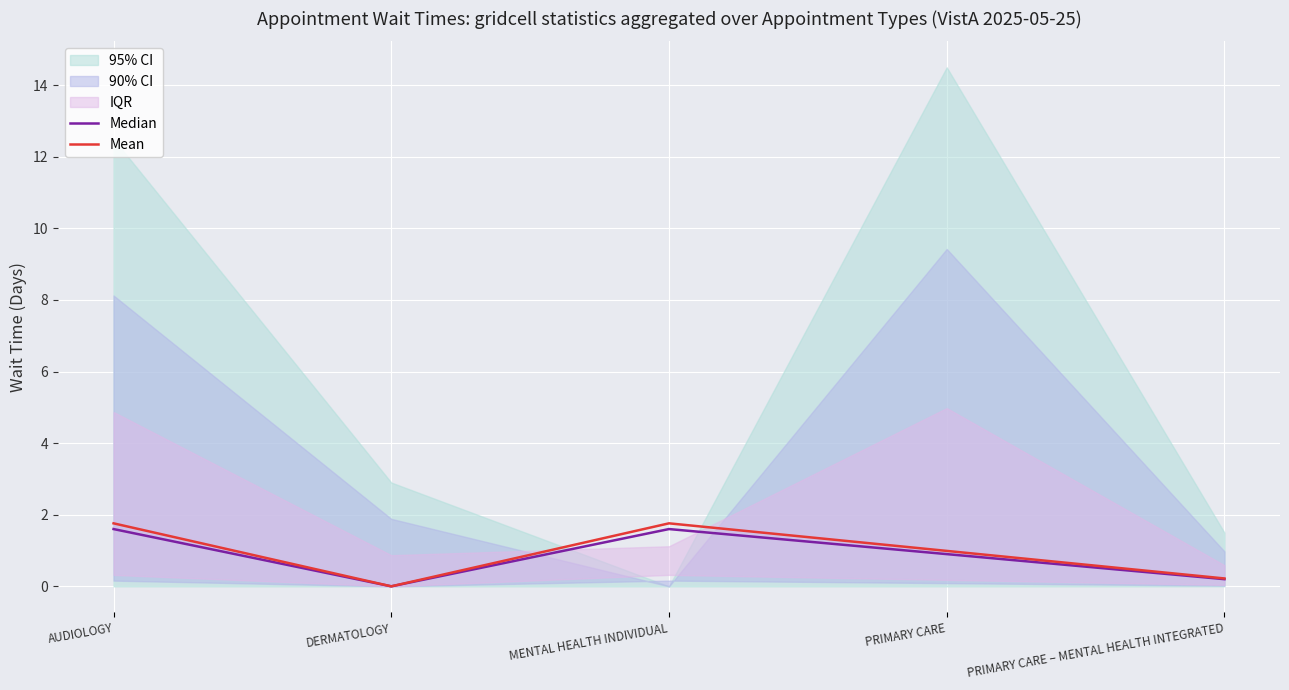

Is it true that Mean equals 3.1 at MENTAL HEALTH INDIVIDUAL?

False